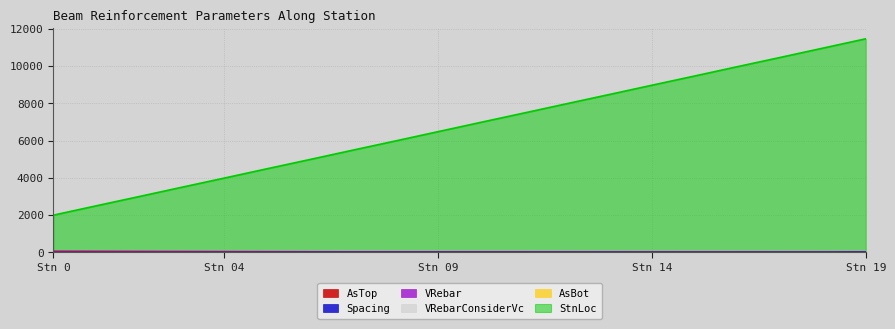

Which series has the widest spread of values?

StnLoc